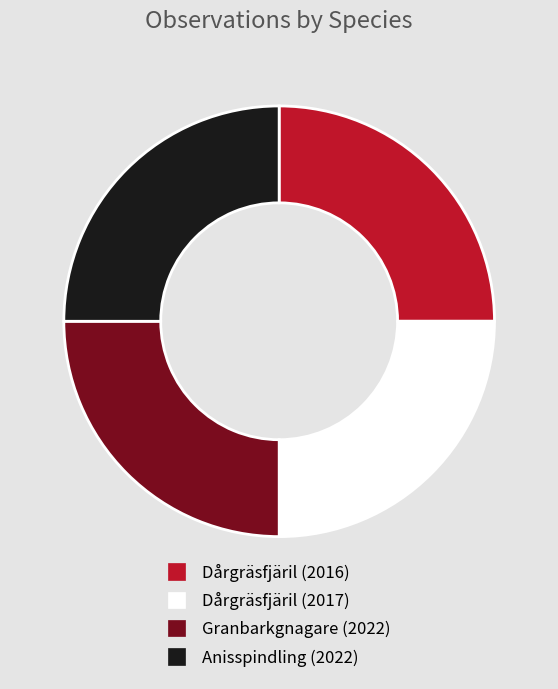

Is Anisspindling (2022) the majority of the pie?

No